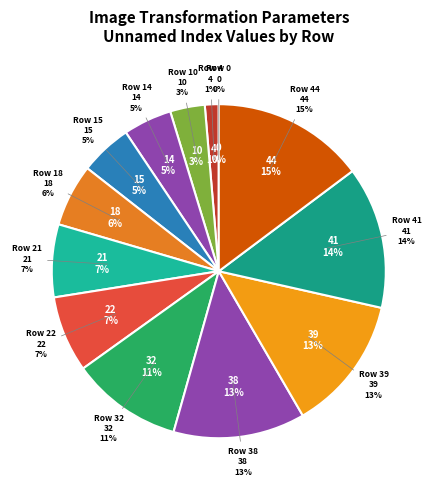

How many segments does this pie chart have?

13